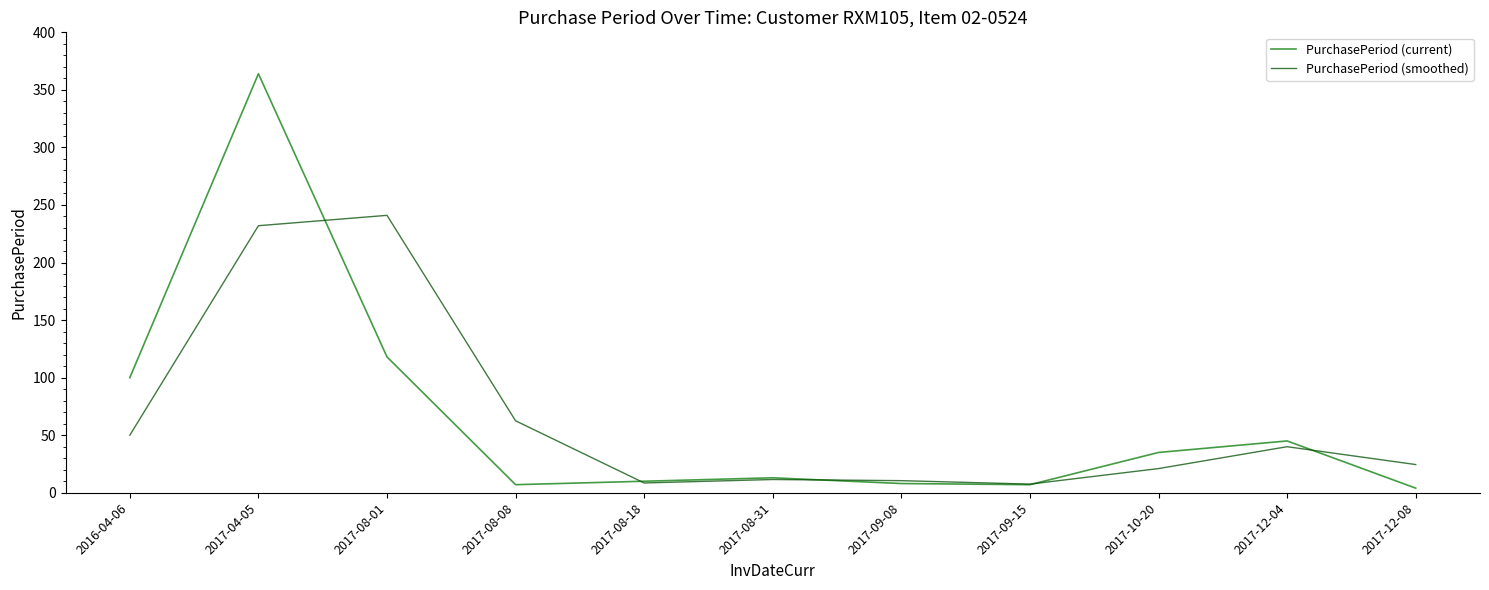

Between 2017-08-08 and 2017-08-31, which series saw the biggest shift?

PurchasePeriod (smoothed)